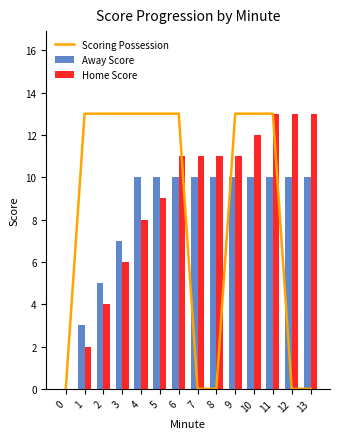

The value of Home Score at 11 is 13. True or false?

True